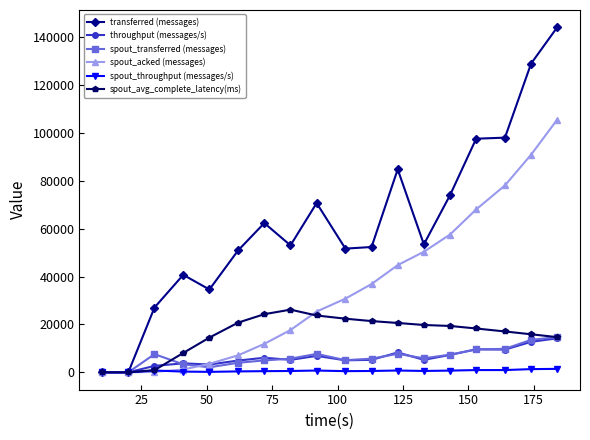

True or false: spout_transferred (messages) has more than 1 points higher than both neighbors.

True